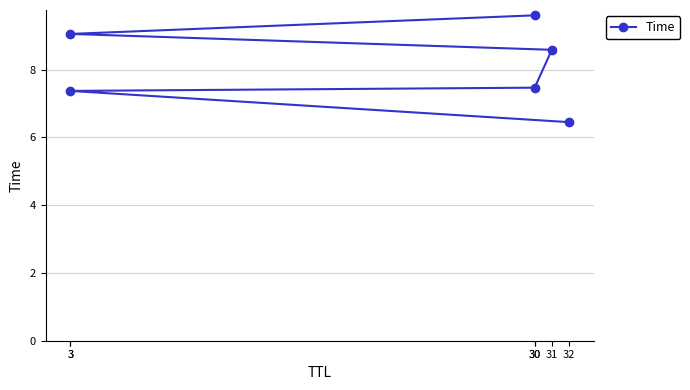

What is the maximum value shown in the chart?

9.6